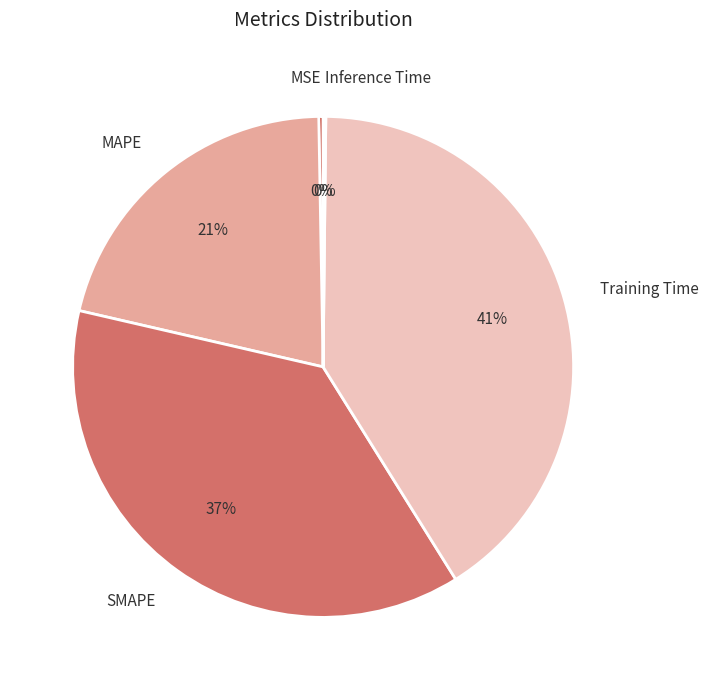

Which slice is the largest?

Training Time